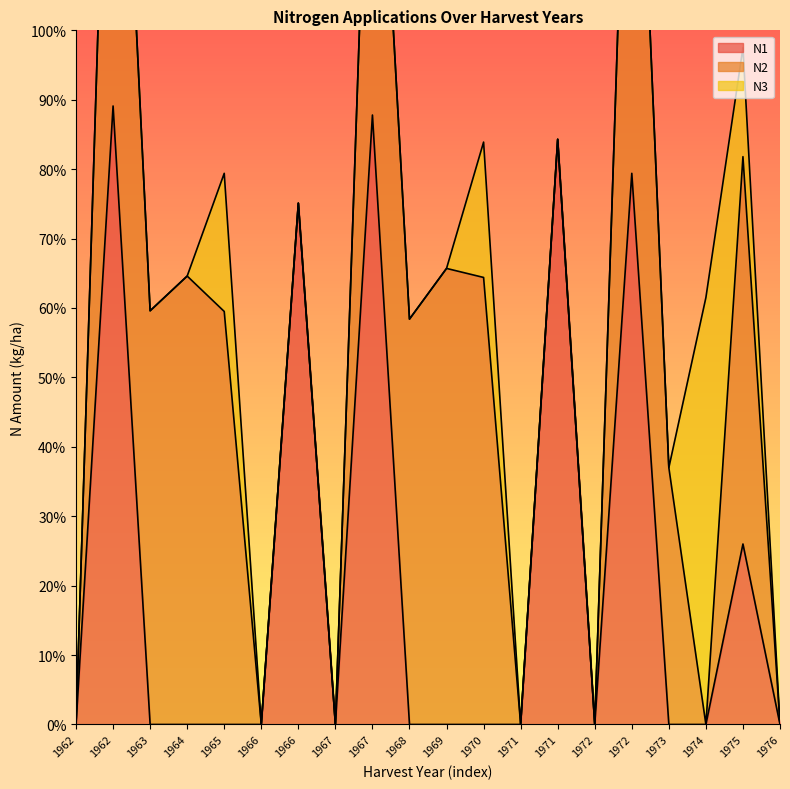

Which series has the largest total across all categories?

N2